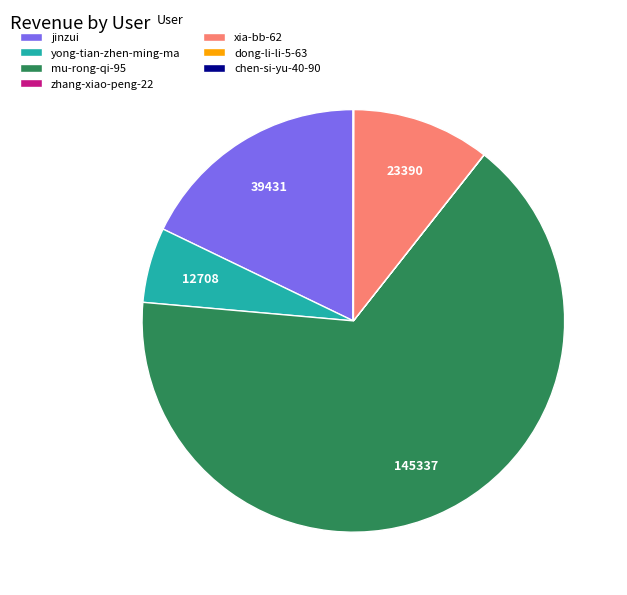

Does mu-rong-qi-95 represent more than half of the total?

Yes